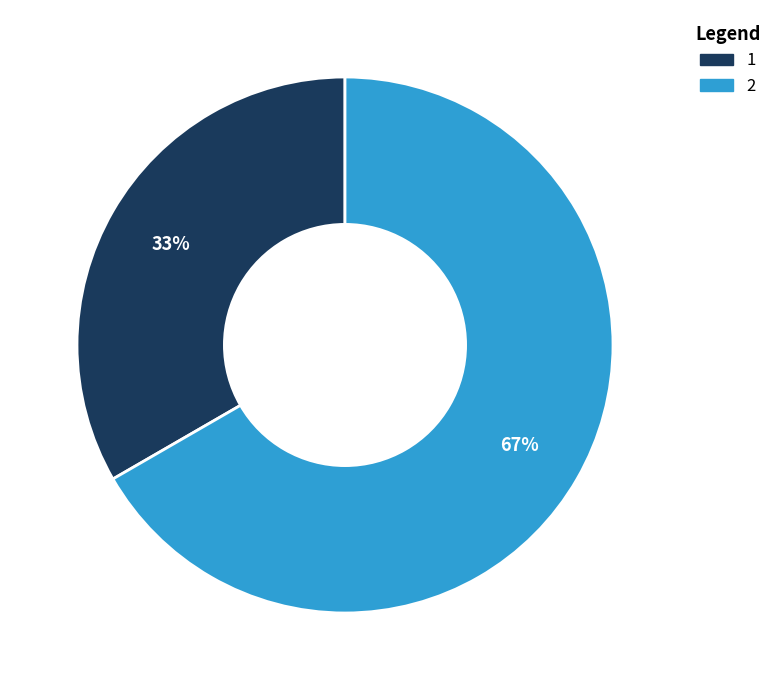

Combined, do 2 and 1 account for over 50%?

Yes